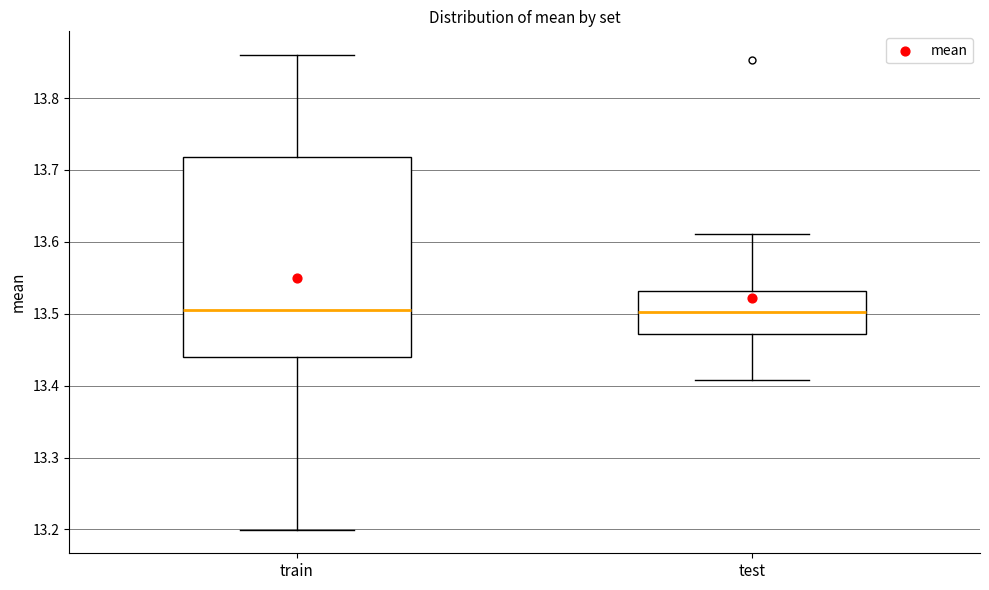

Reading left to right, read every box against the y-axis: the position of its median line, the range the box covers, and the ends of its whiskers. The values are not printed on the chart, so give them approximately, as read against the axis.

train: median 13.50, box 13.44 to 13.72, whiskers 13.20 to 13.86
test: median 13.50, box 13.47 to 13.53, whiskers 13.41 to 13.61